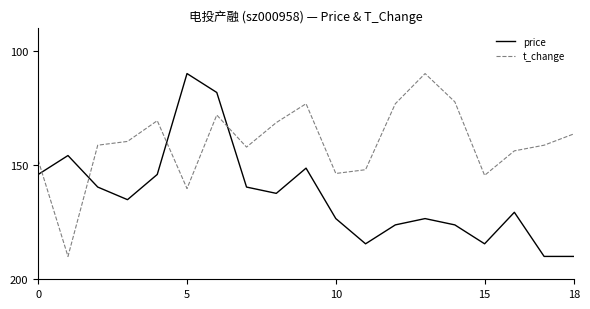

What is the minimum value shown in the chart?

110.0